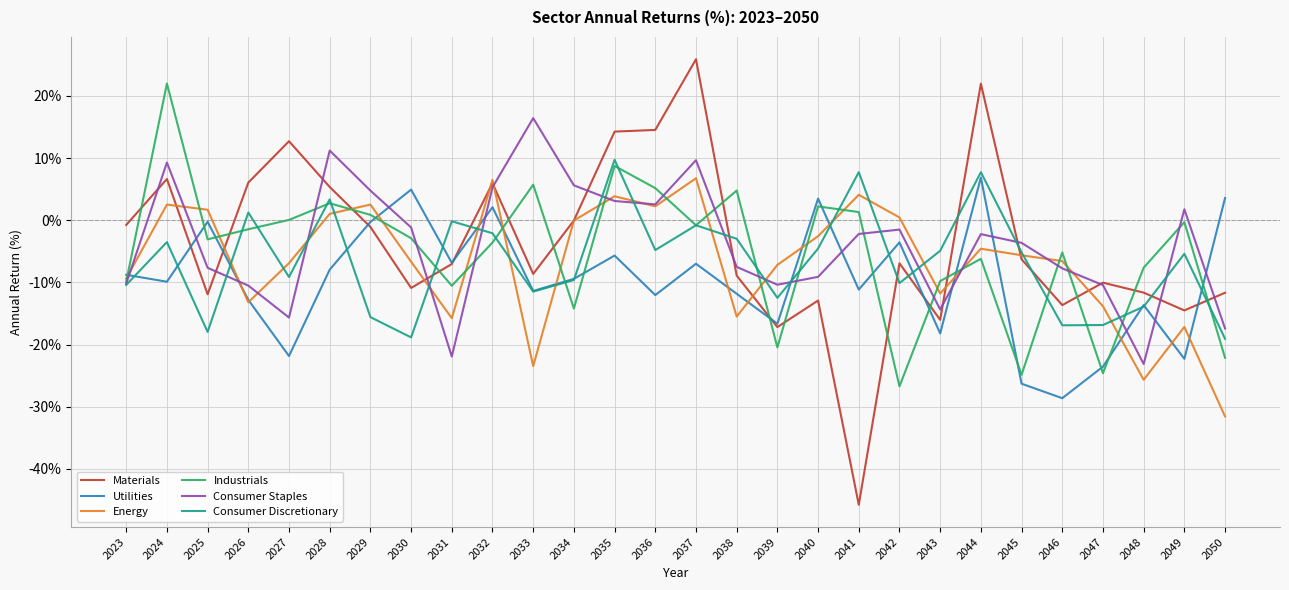

True or false: Industrials has more than 1 points higher than both neighbors.

True